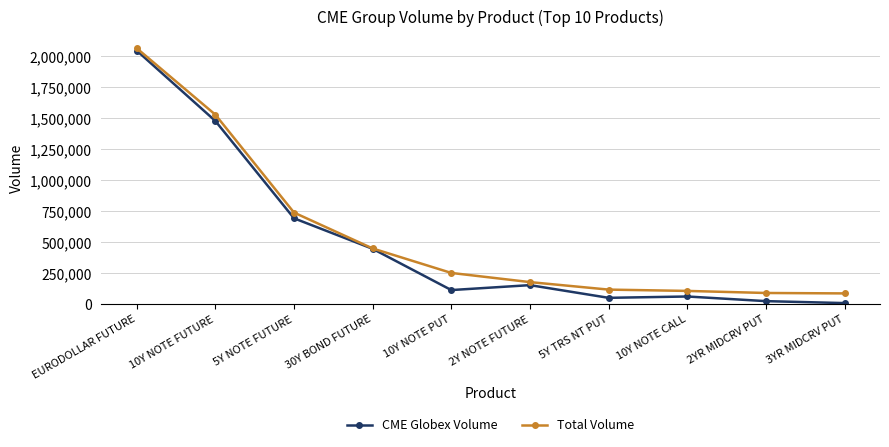

How many values in the Total Volume series are below 250796?

5